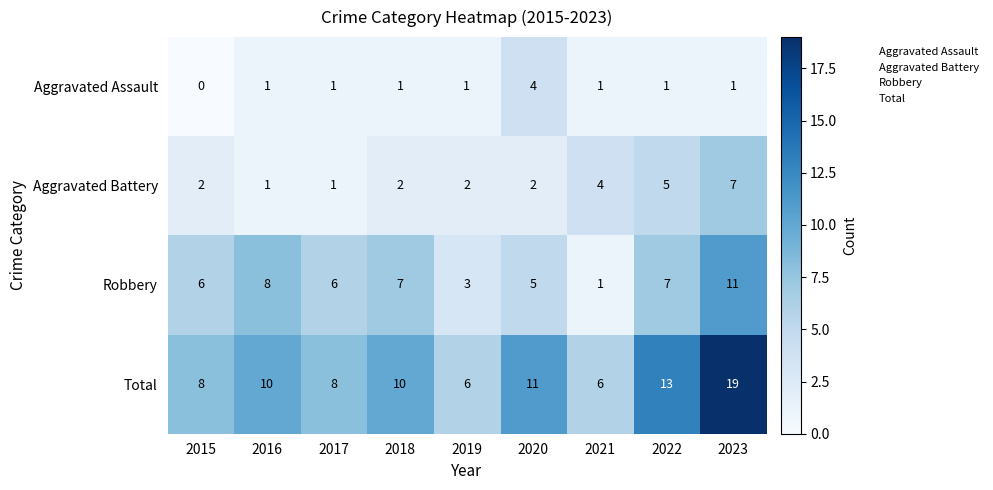

What is the average value of the Total series?

10